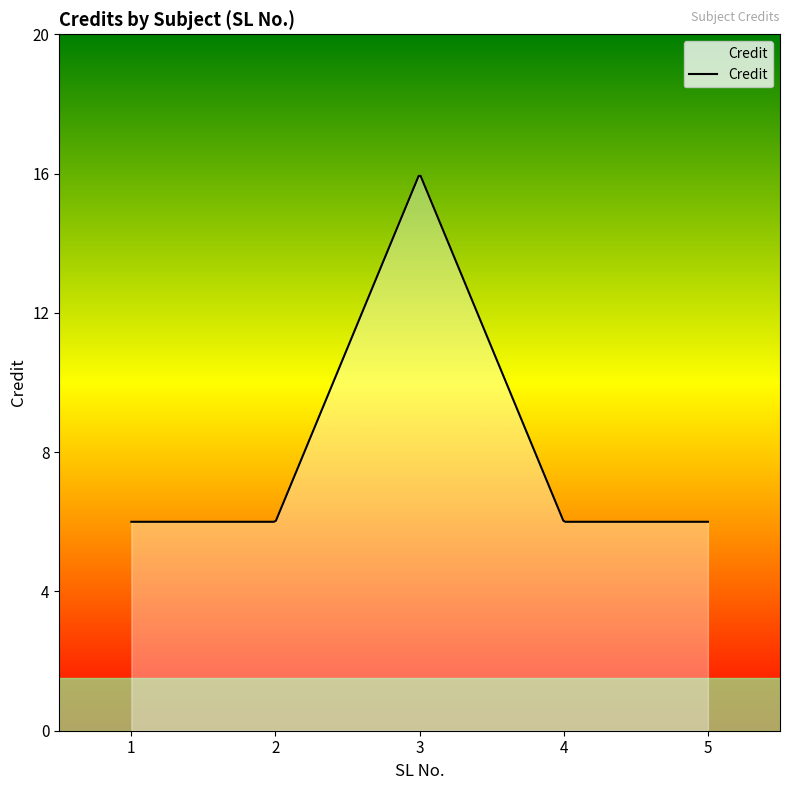

Does the chart display data point markers on the line(s)?

No